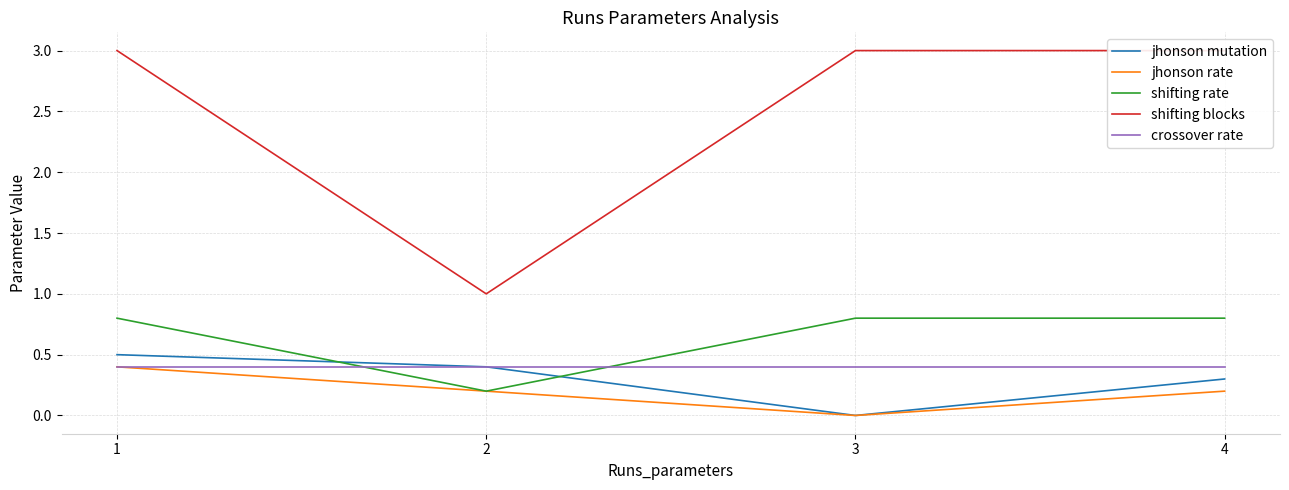

Which category has the highest value across all series?

1